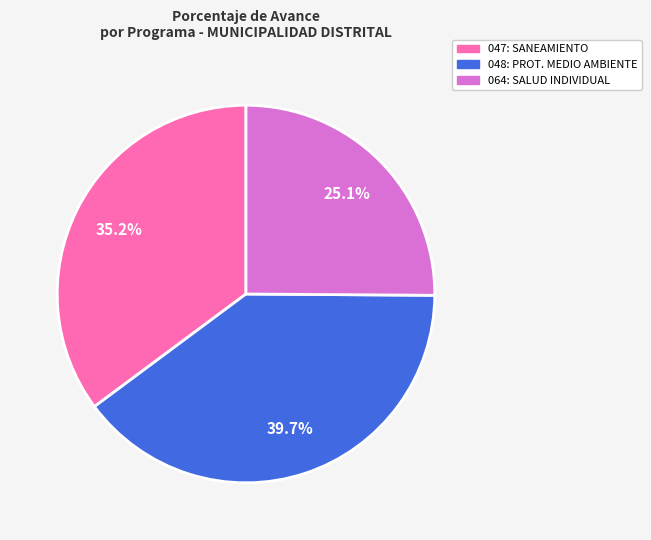

What is the smallest slice in the pie chart?

064: SALUD INDIVIDUAL